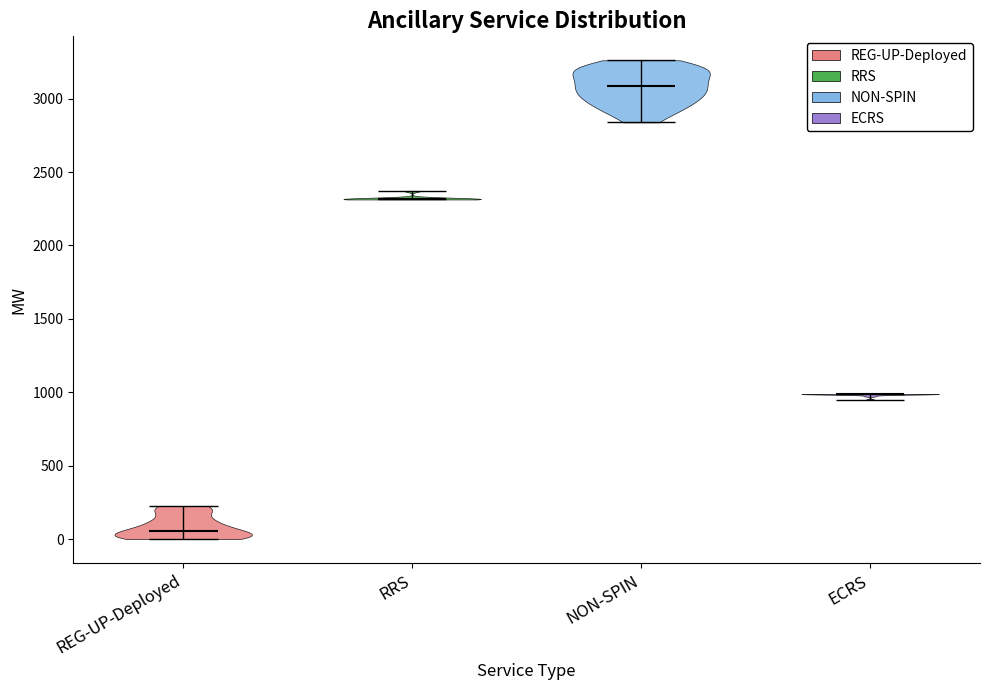

What is the lowest point the violin for REG-UP-Deployed reaches on the y-axis? The values are not printed on the chart, so give them approximately, as read against the axis.

0